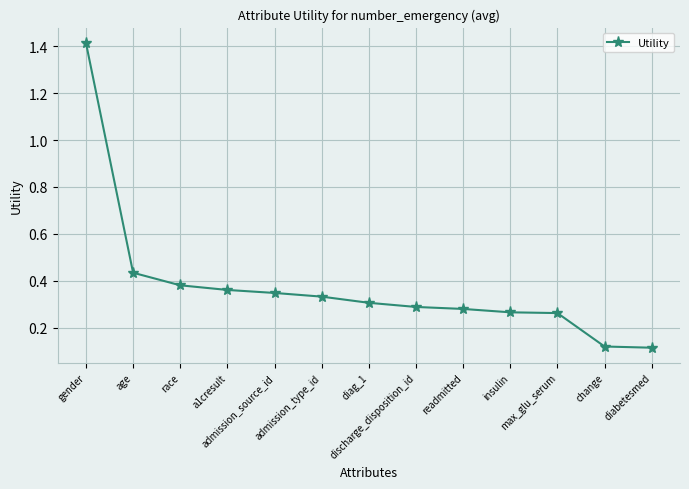

What is the greatest value displayed?

1.4